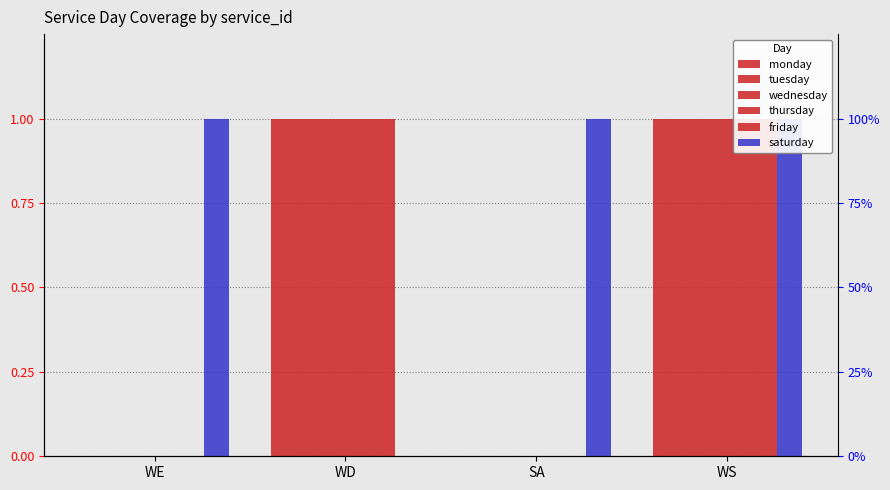

Between WD and WS, which is larger?

WD